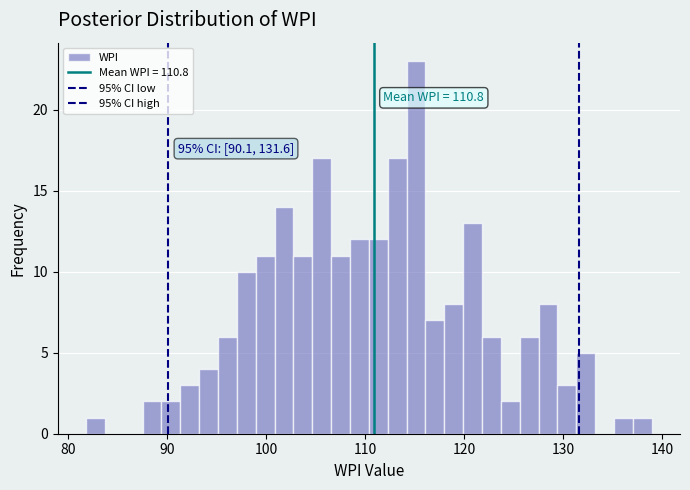

Read against the x-axis, roughly where is the centre of the tallest bar?

115